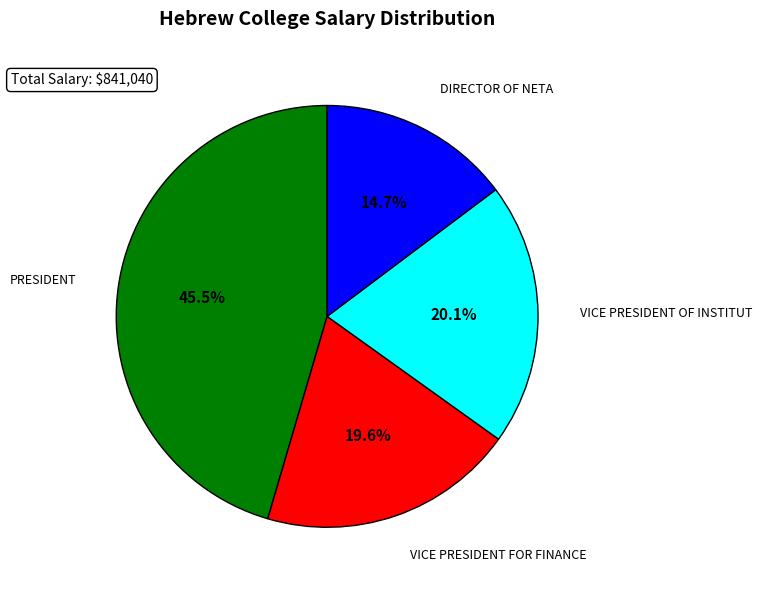

Is there any slice that represents more than half of the pie?

No